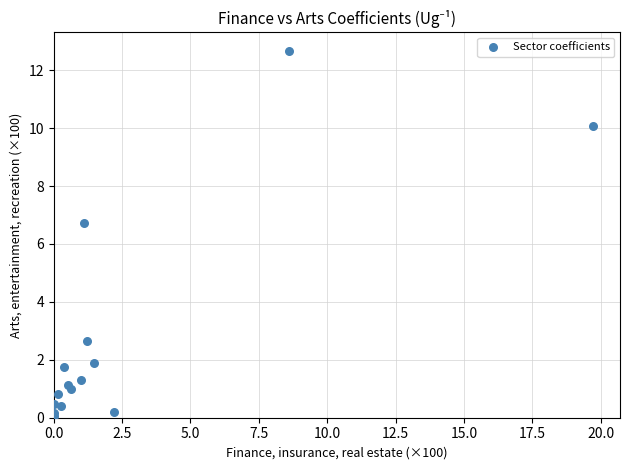

What Y value in the scatter plot is closest to 6?

6.7